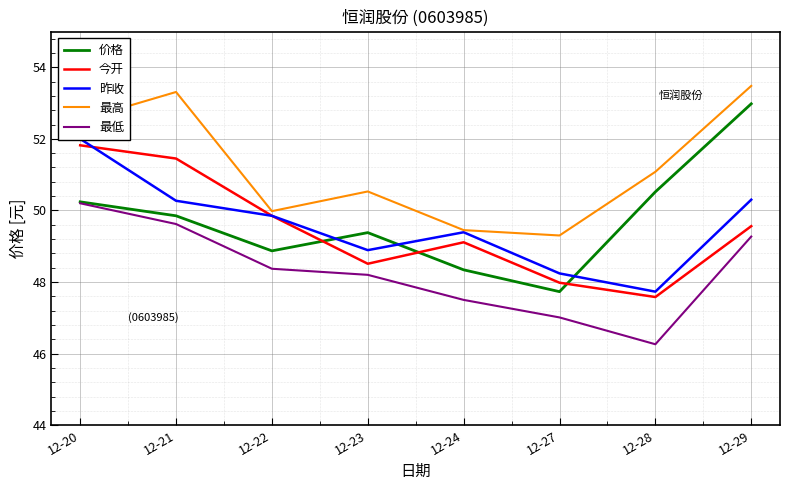

At how many categories does at least one series exceed 46?

8